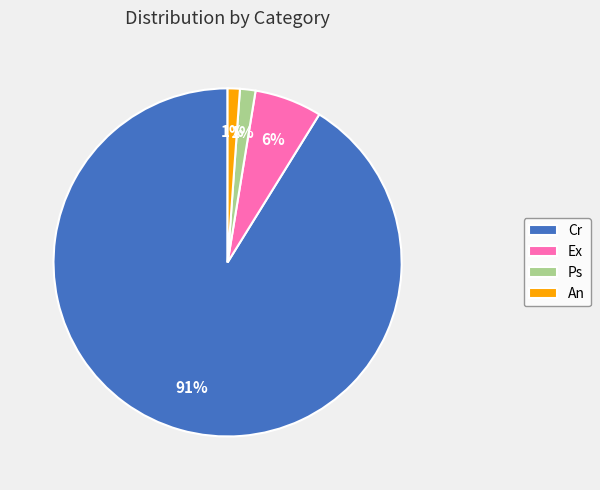

How many segments does this pie chart have?

4